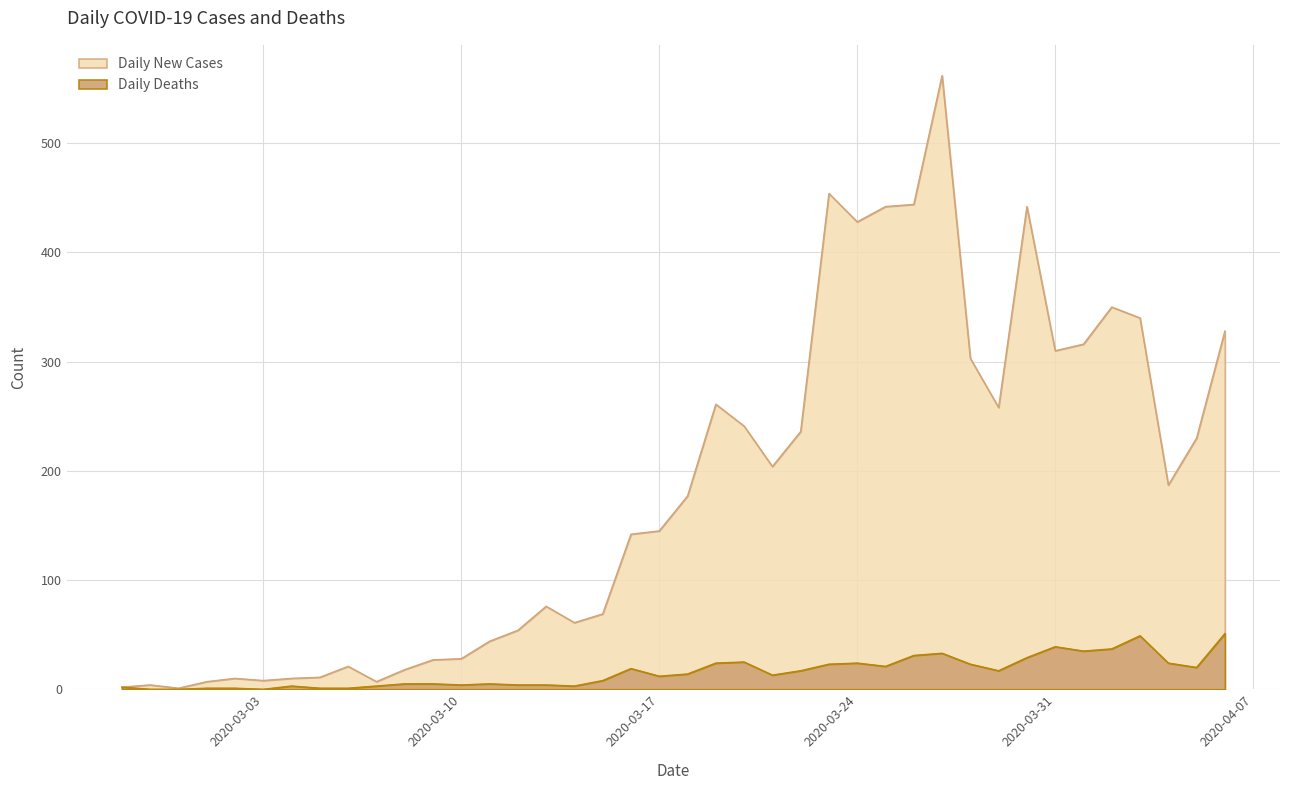

How many interior local valleys does the Daily Deaths series have?

9